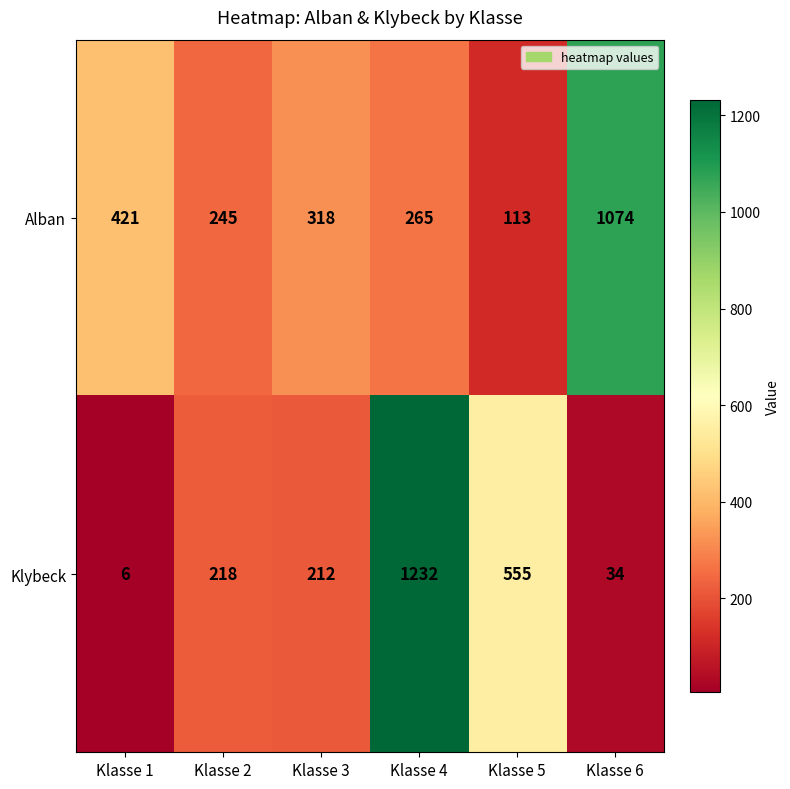

Is it true that Klybeck equals 6 at Klasse 1?

True